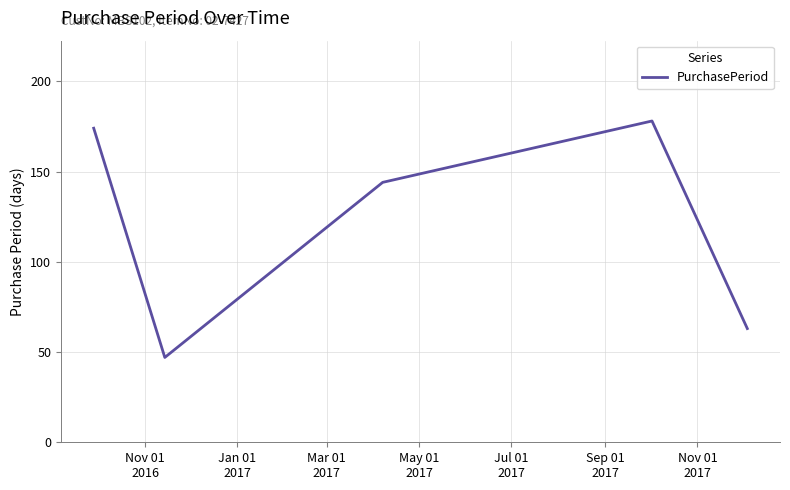

What is the greatest value displayed?

178